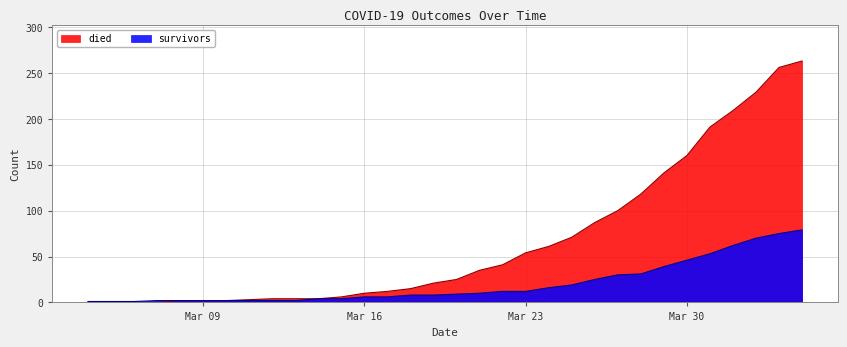

What is the difference between the maximum and minimum values in the died series?

263